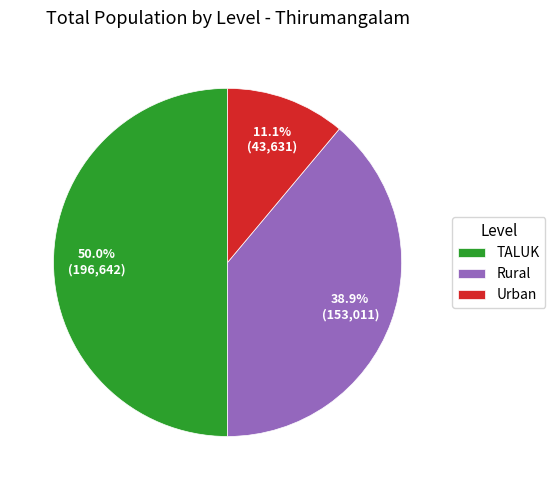

What is the largest slice in the pie chart?

TALUK